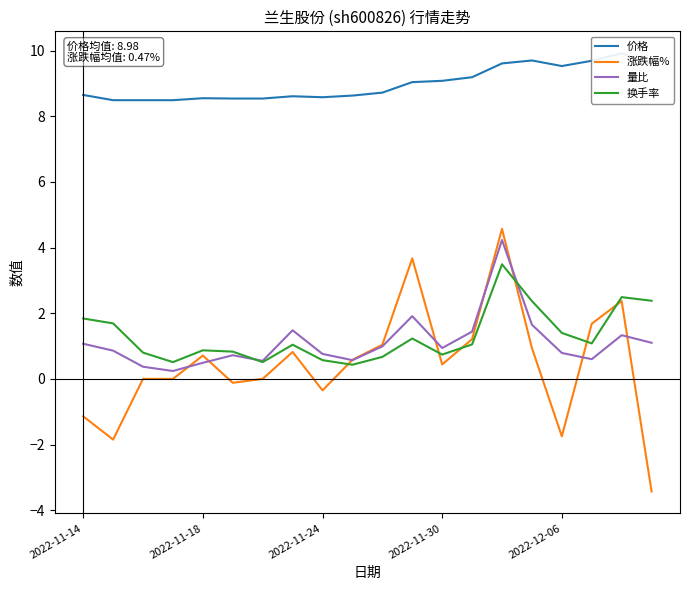

Reading left to right, what are all the values shown in this chart?

价格: 8.7	8.5	8.5	8.5	8.6	8.5	8.5	8.6	8.6	8.6	8.7	9.0	9.1	9.2	9.6	9.7	9.5	9.7	9.9	9.6
涨跌幅%: -1.1	-1.9	0.0	0.0	0.7	-0.1	0.0	0.8	-0.3	0.6	1.0	3.7	0.4	1.2	4.6	0.9	-1.8	1.7	2.4	-3.4
量比: 1.1	0.9	0.4	0.2	0.5	0.7	0.6	1.5	0.8	0.6	1.0	1.9	0.9	1.4	4.2	1.6	0.8	0.6	1.3	1.1
换手率: 1.8	1.7	0.8	0.5	0.9	0.8	0.5	1.0	0.6	0.4	0.7	1.2	0.7	1.1	3.5	2.4	1.4	1.1	2.5	2.4